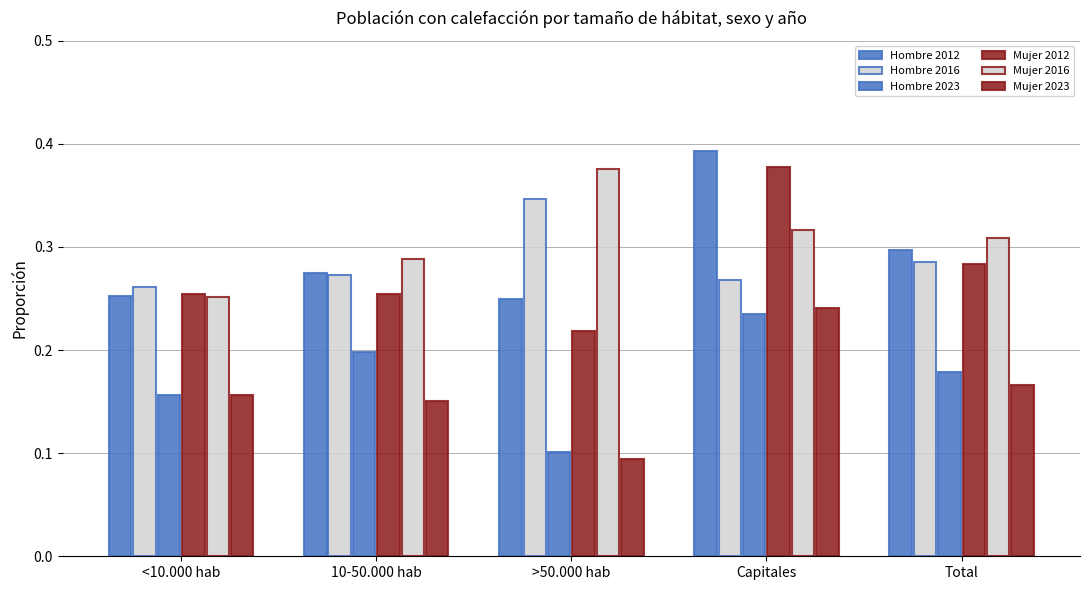

Read the Mujer 2016 value at Capitales.

0.3